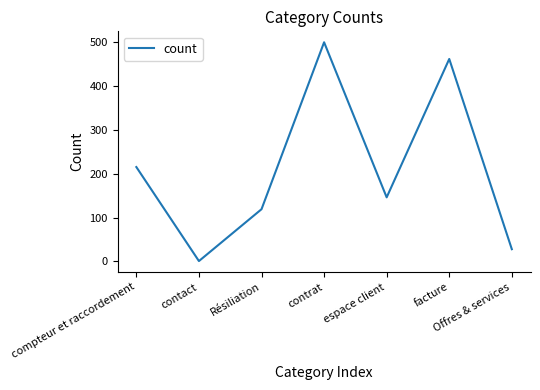

How many lines are shown in the chart?

1